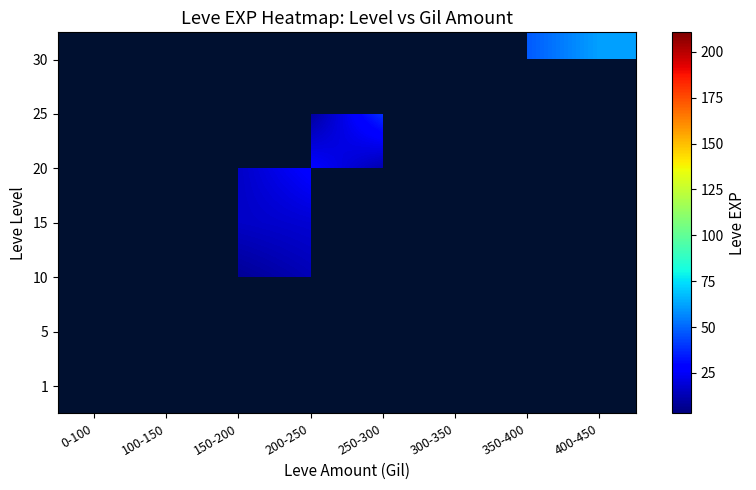

Rank the series by their maximum value, from highest to lowest.

1, 5, 10, 15, 20, 25, 30